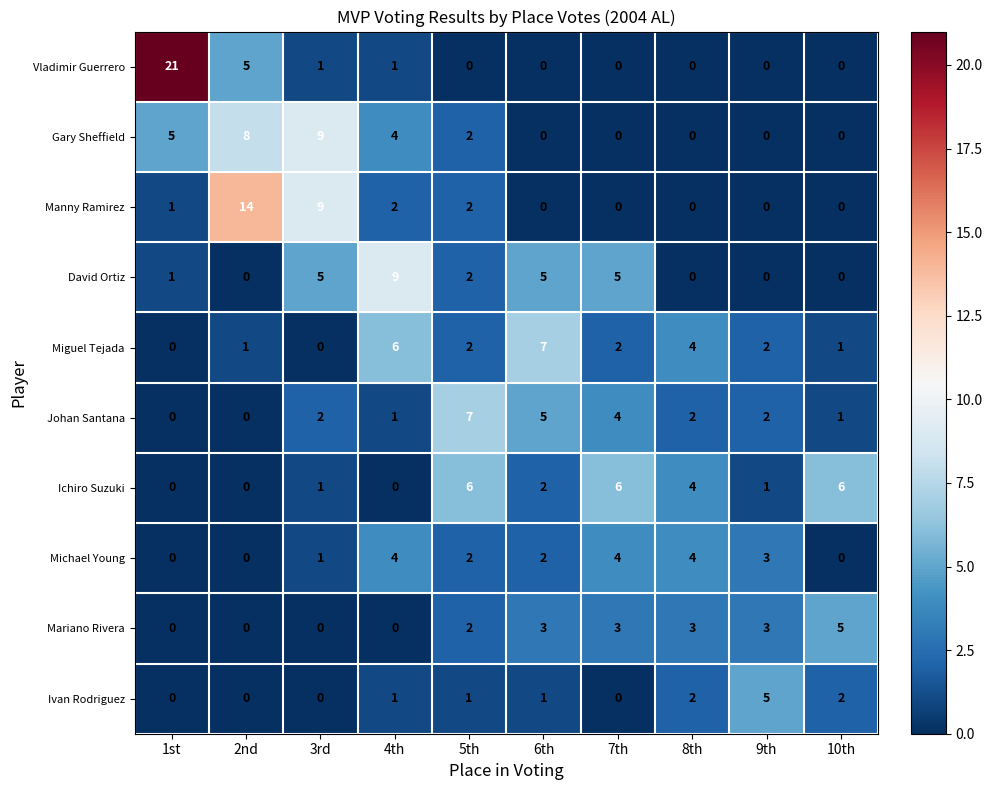

The Miguel Tejada series shows 1 at 2nd. True or false?

True